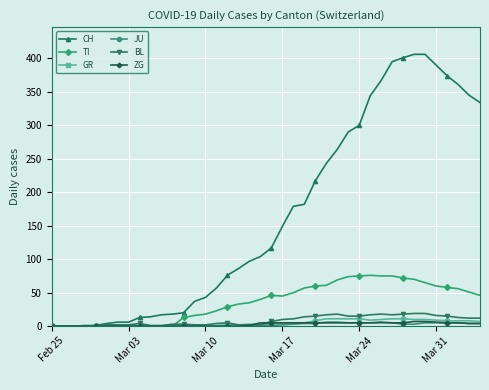

What is the maximum value for TI?

76